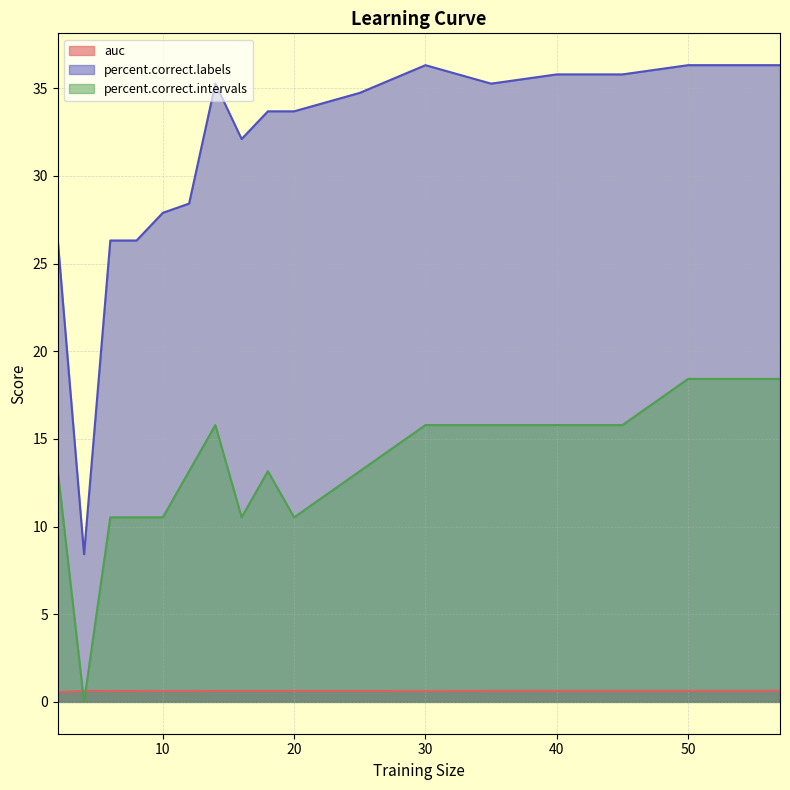

At which category is the sum across all series the highest?

57